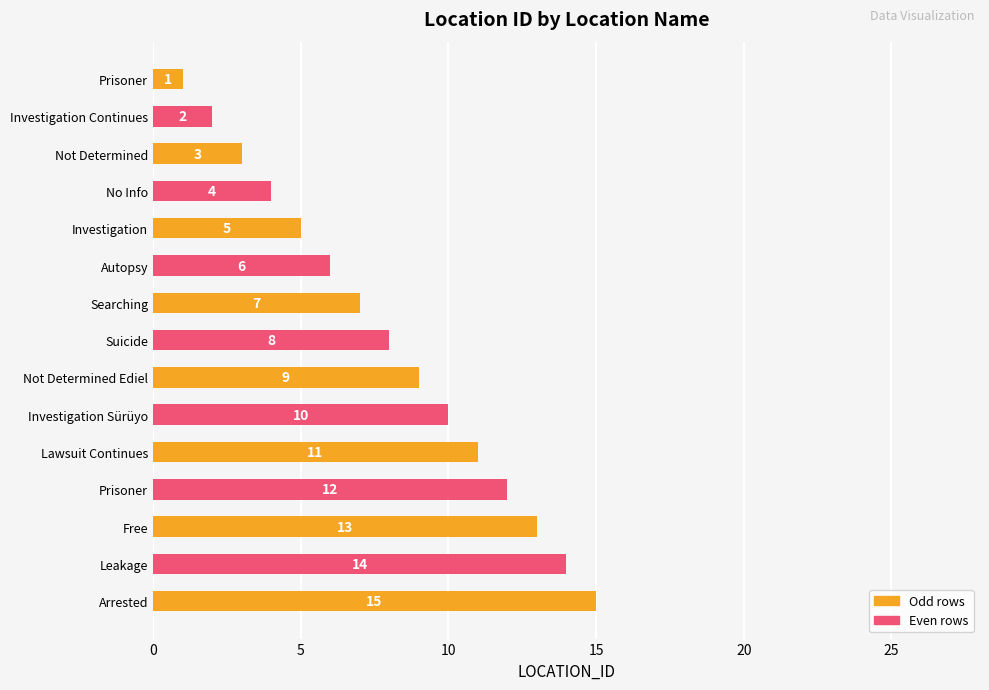

Are the bars horizontal?

Yes